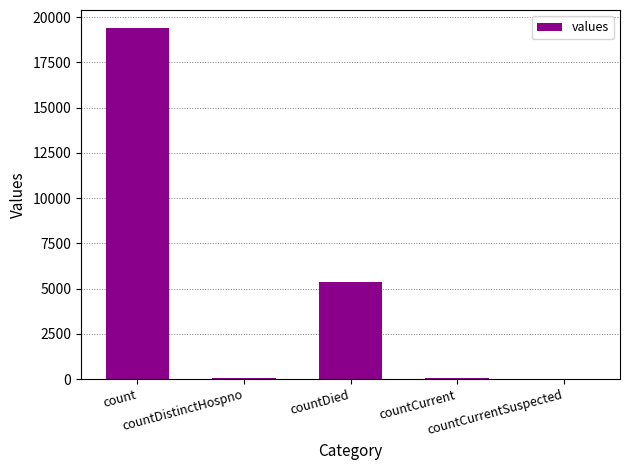

The chart shows a value of 25300 at count. True or false?

False